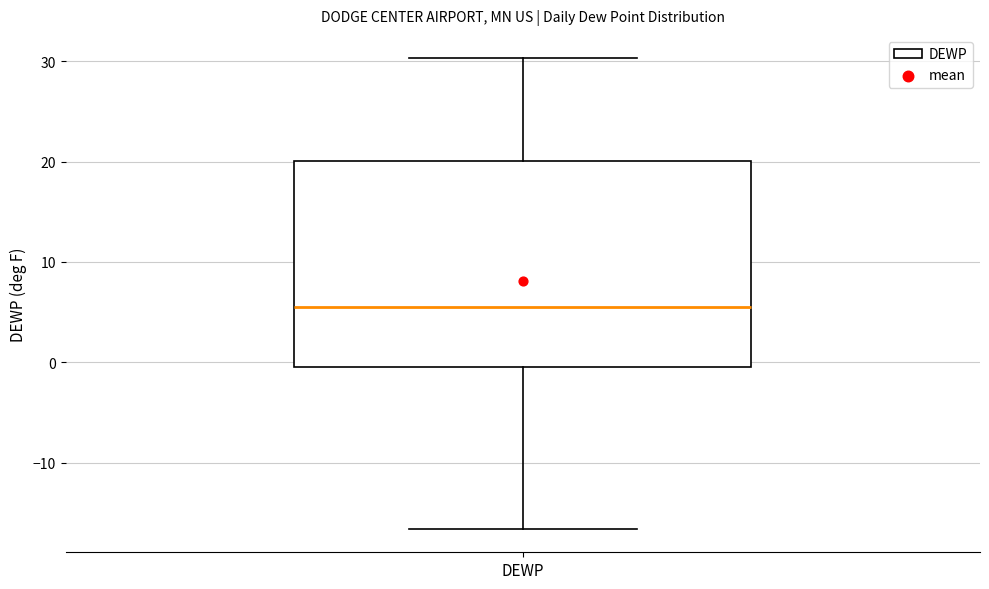

Read this box plot against the y-axis: the position of the median line, the range covered by the box, and the ends of both whiskers. The values are not printed on the chart, so give them approximately, as read against the axis.

median 6, box 0 to 20, whiskers -17 to 30